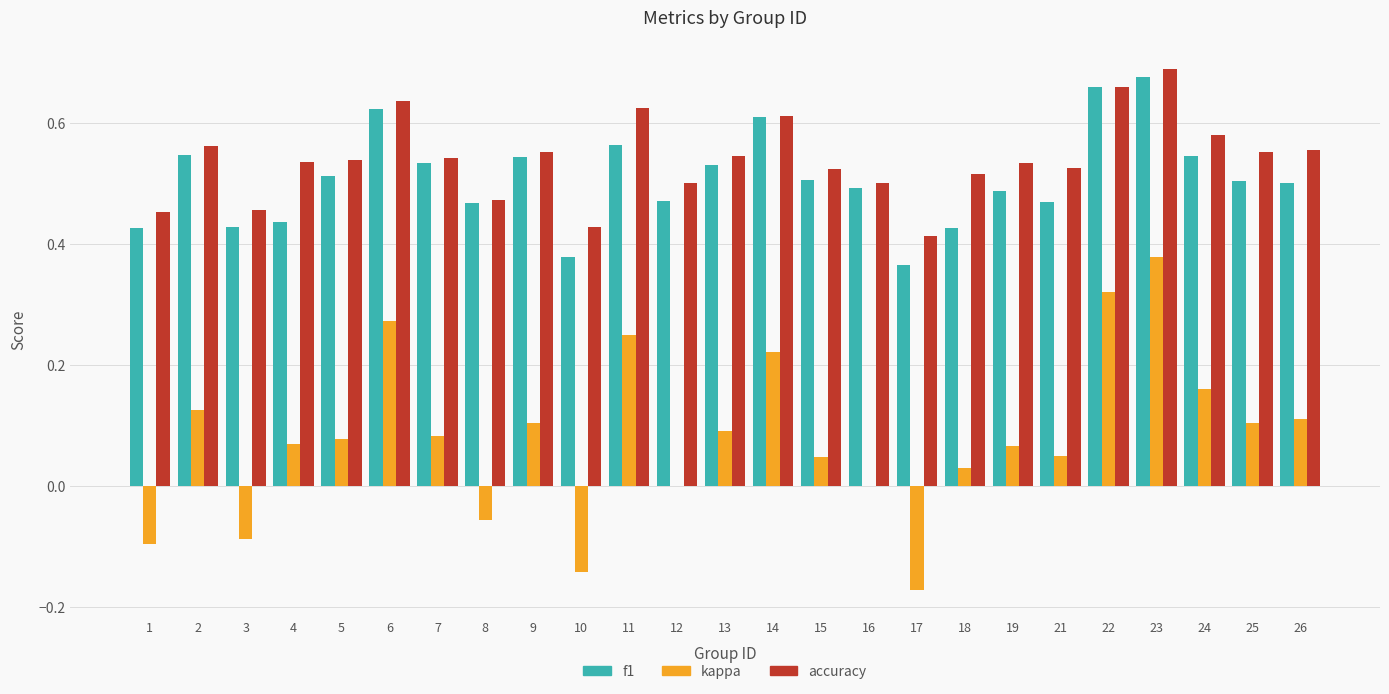

Which series changed the most between 17 and 24?

kappa